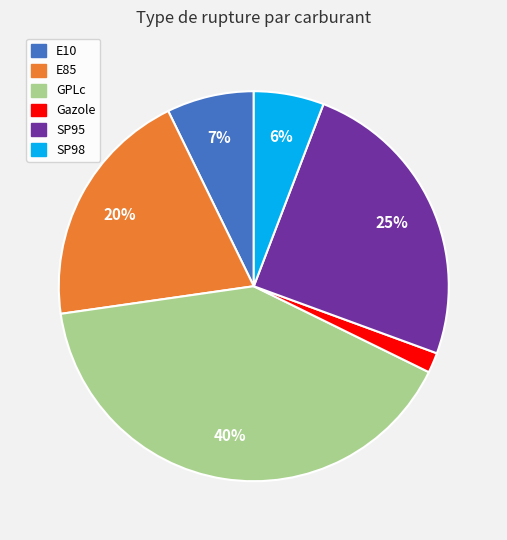

What is the largest slice in the pie chart?

GPLc